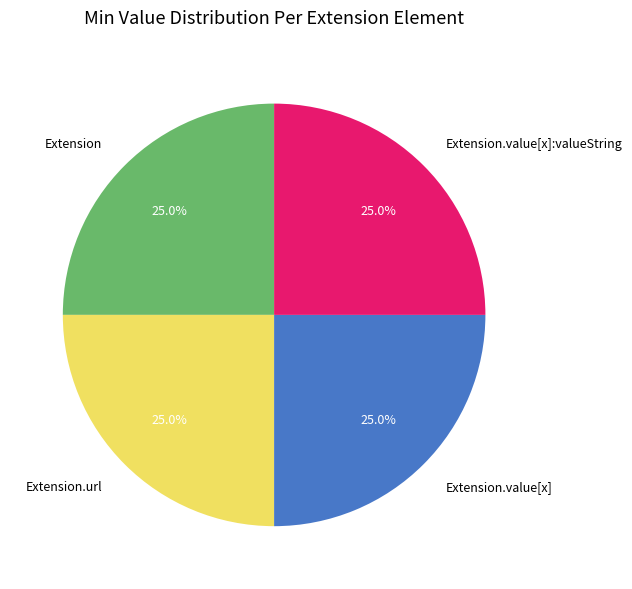

Approximately how many times larger is the value at Extension.url compared to Extension.value[x]:valueString?

1.0